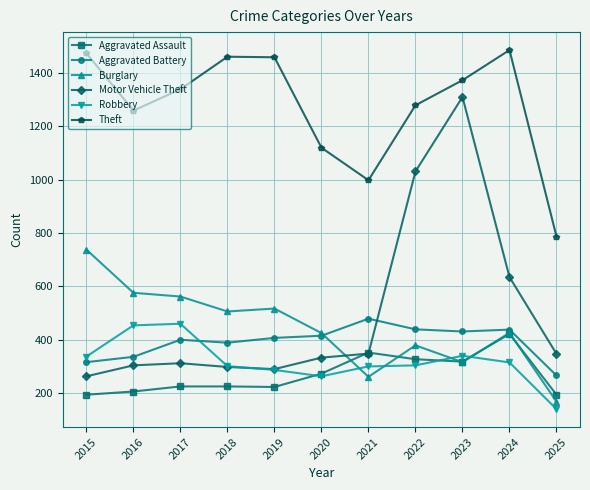

How many lines are shown in the chart?

6